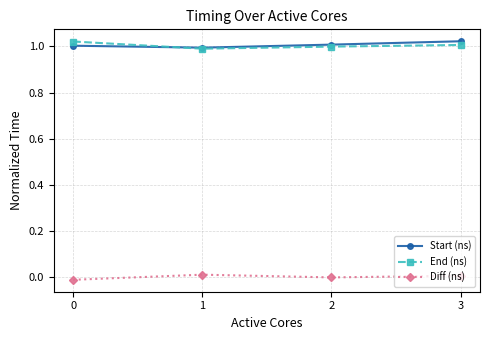

True or false: End (ns) has more than 1 interior local peaks.

False